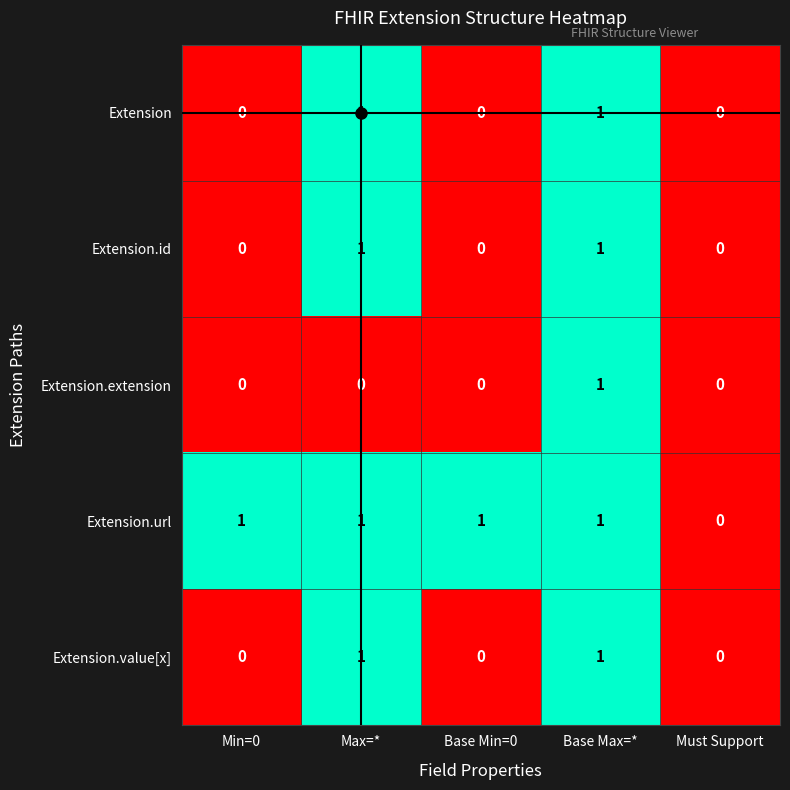

The value of Extension.value[x] at Max=* is 0. True or false?

False